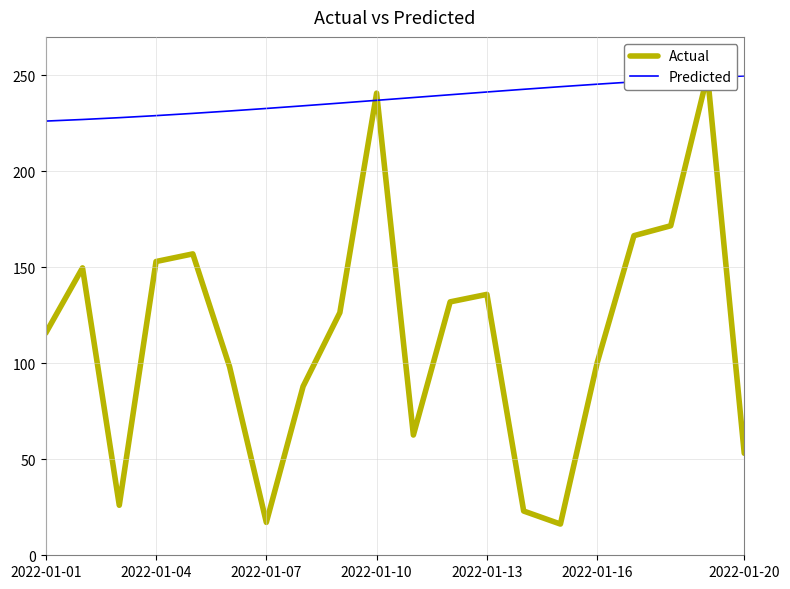

Is it true that Predicted equals 79.2 at 2022-01-20?

False